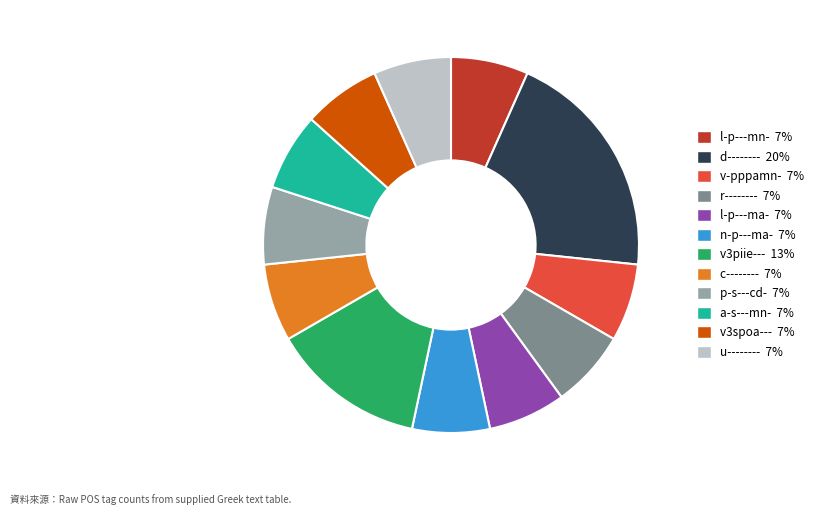

How many segments does this pie chart have?

12